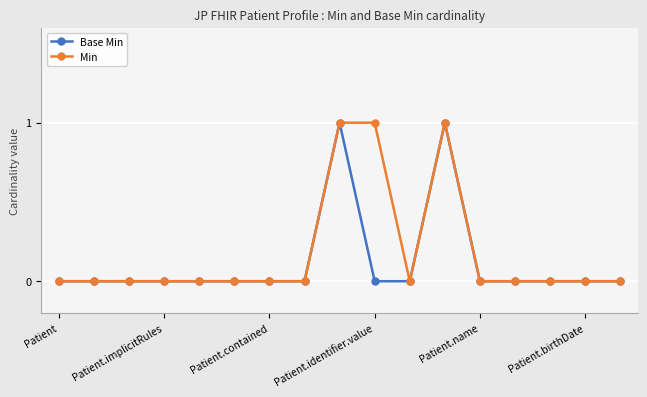

Reading left to right, extract all data points from this chart.

Base Min: 0	0	0	0	0	0	0	0	1	0	0	1	0	0	0	0	0
Min: 0	0	0	0	0	0	0	0	1	1	0	1	0	0	0	0	0